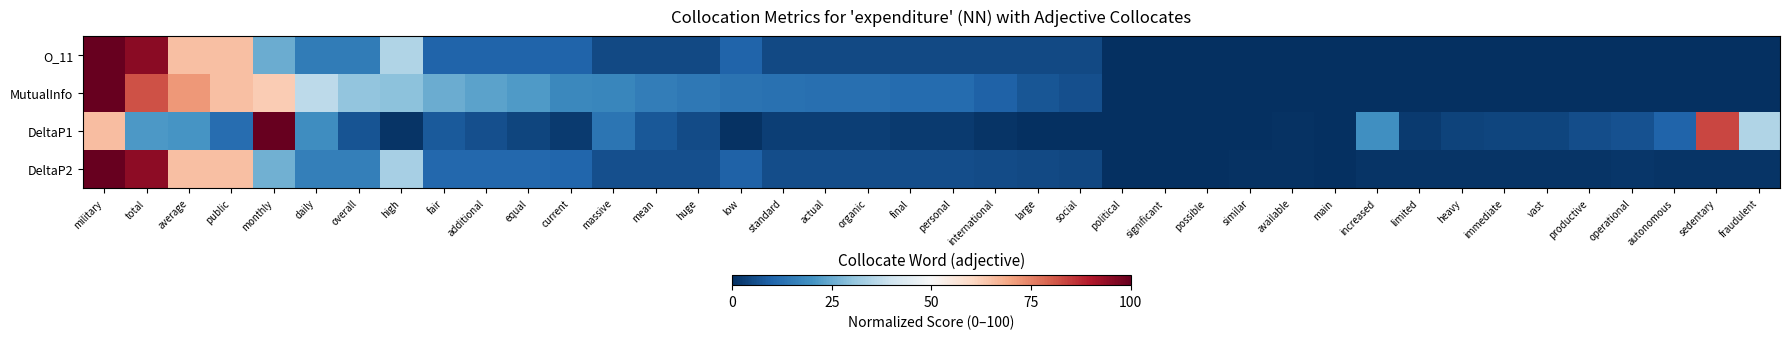

Between huge and available, which is larger?

huge